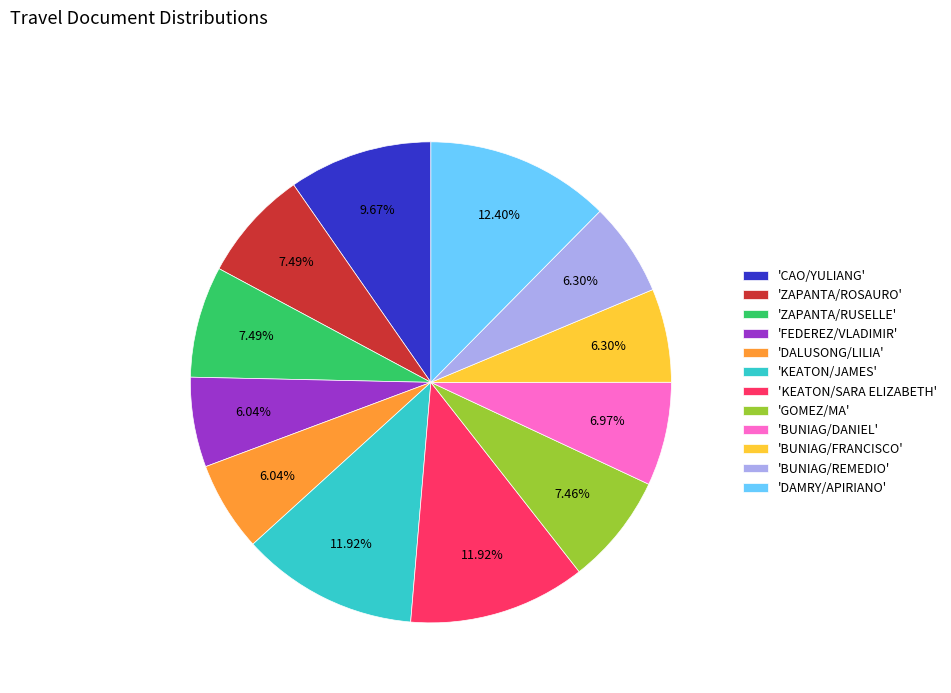

Does 'CAO/YULIANG' account for over 50% of the chart?

No